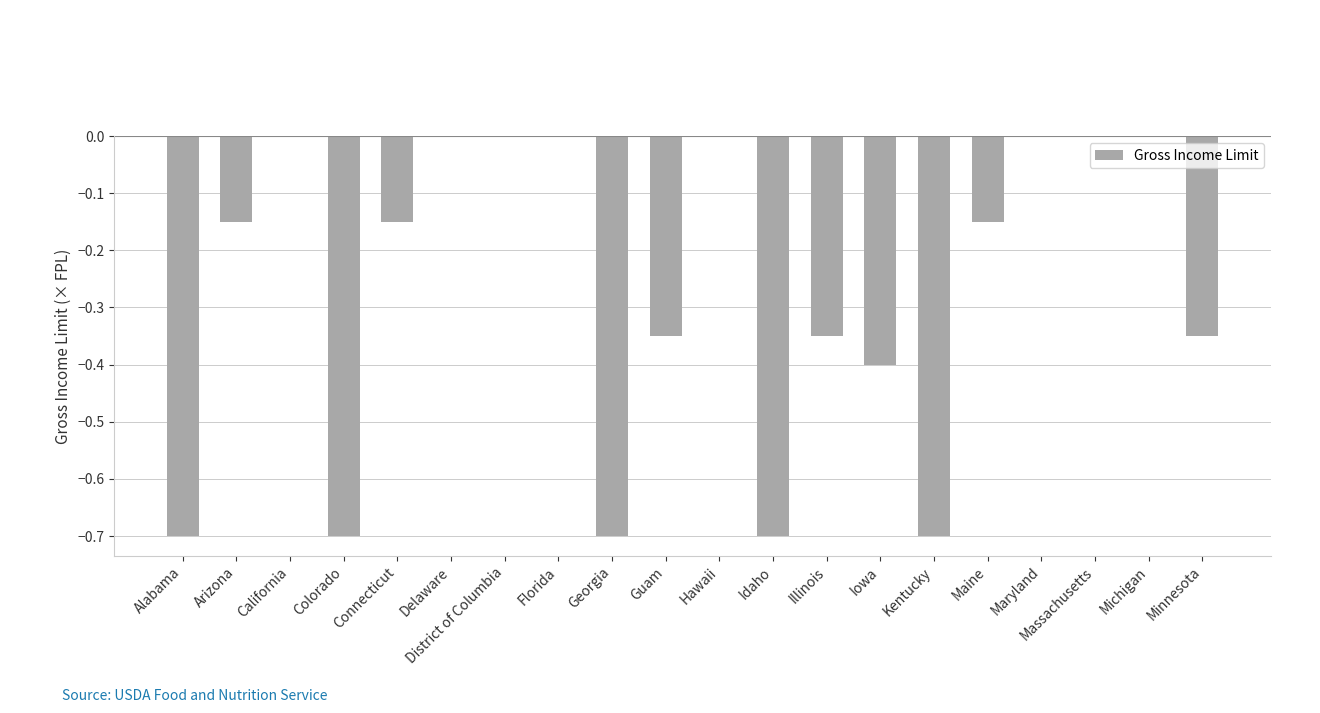

Which has a higher value, Connecticut or Florida?

Florida